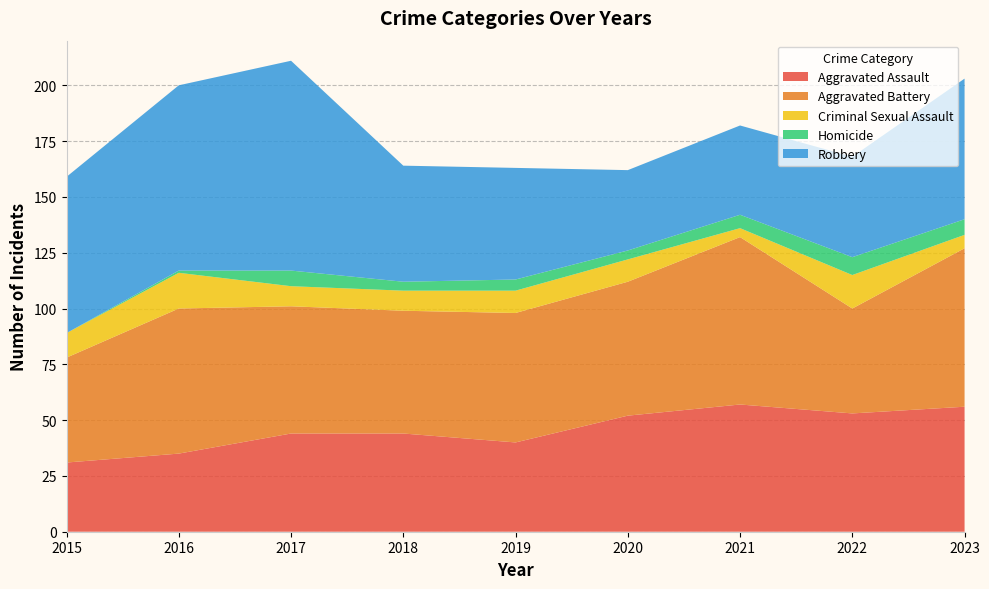

Reading left to right, transcribe all the data shown in this chart.

Aggravated Assault: 31	35	44	44	40	52	57	53	56
Aggravated Battery: 47	65	57	55	58	60	75	47	71
Criminal Sexual Assault: 11	16	9	9	10	10	4	15	6
Homicide: 0	1	7	4	5	4	6	8	7
Robbery: 70	83	94	52	50	36	40	45	63